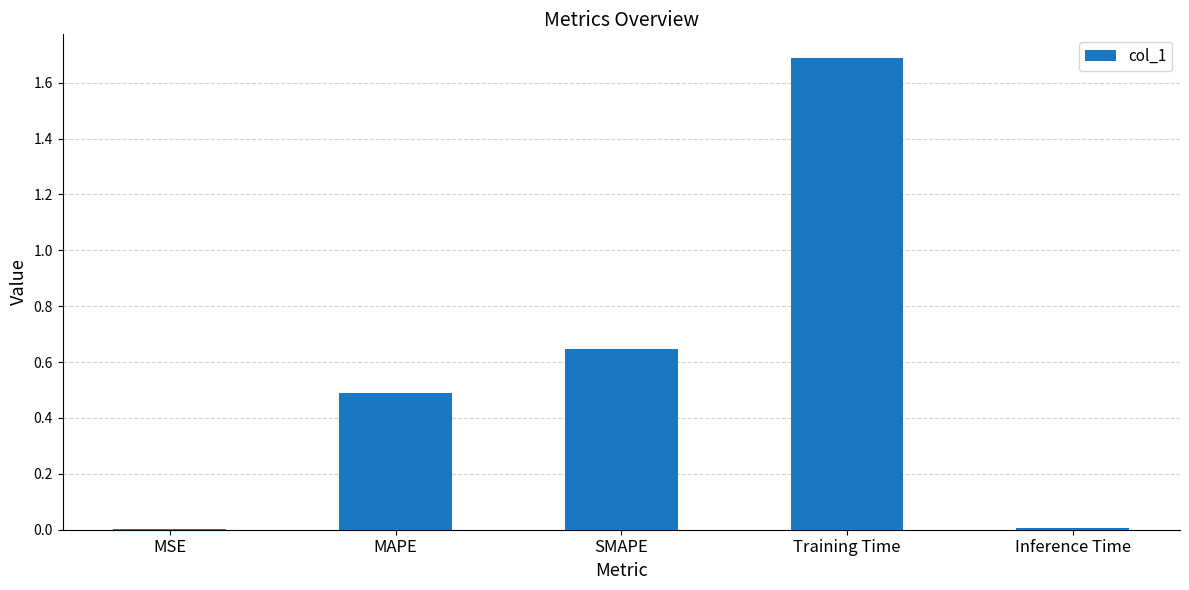

The value at MAPE is 0.8. True or false?

False